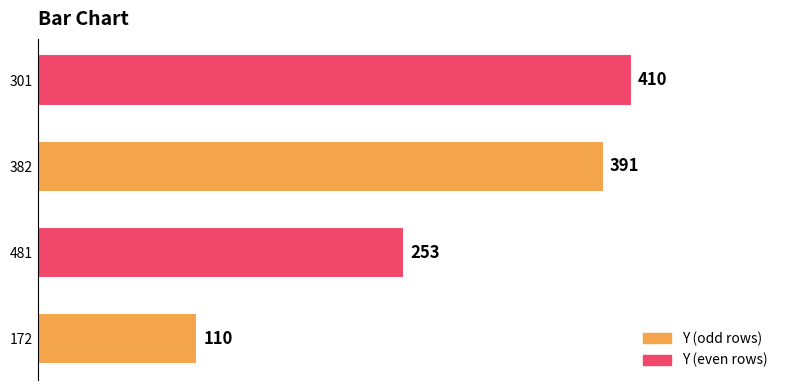

What is the ratio of the value at 172 to the value at 301?

0.3